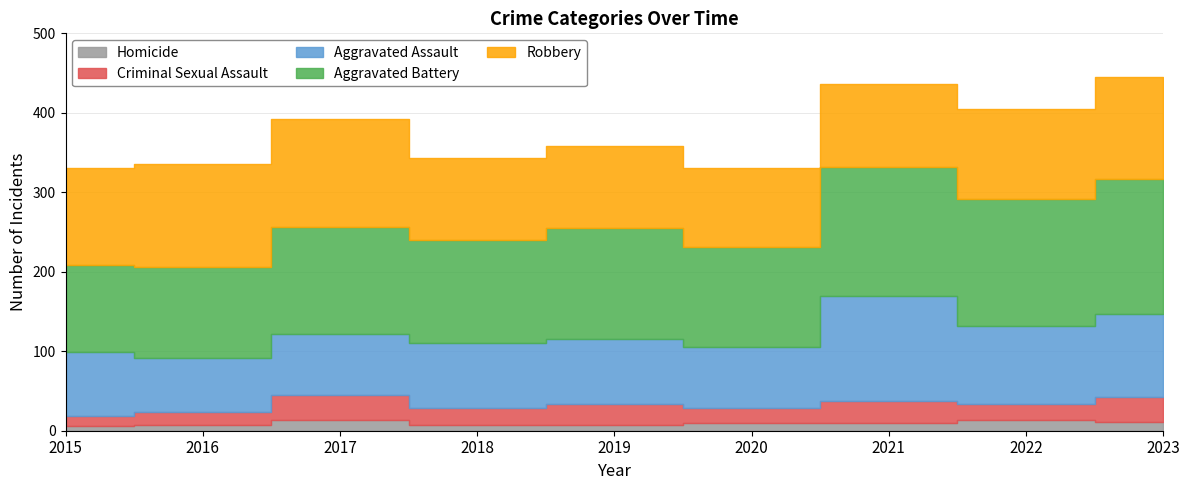

True or false: Aggravated Battery and Homicide cross at least once.

False